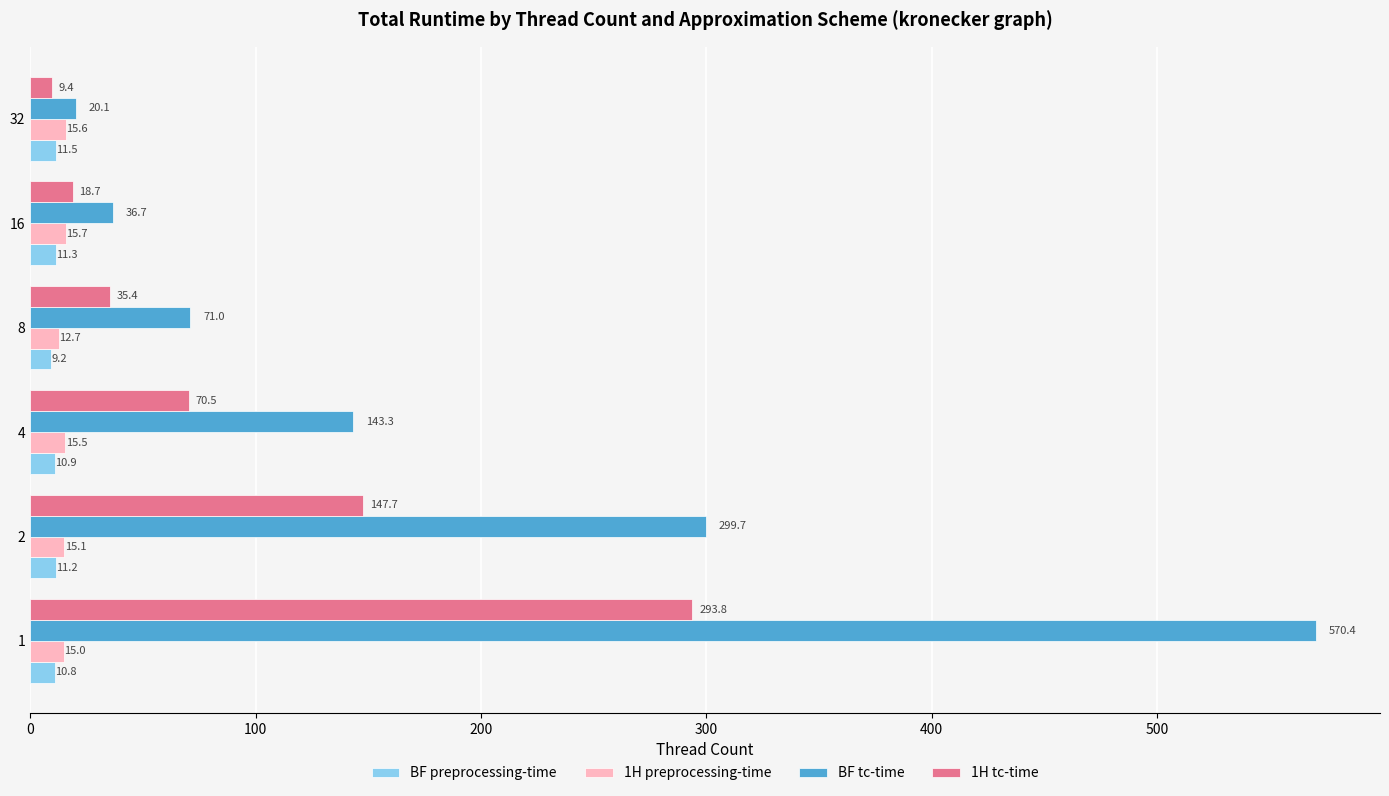

How many data points in BF preprocessing-time are above 11?

3